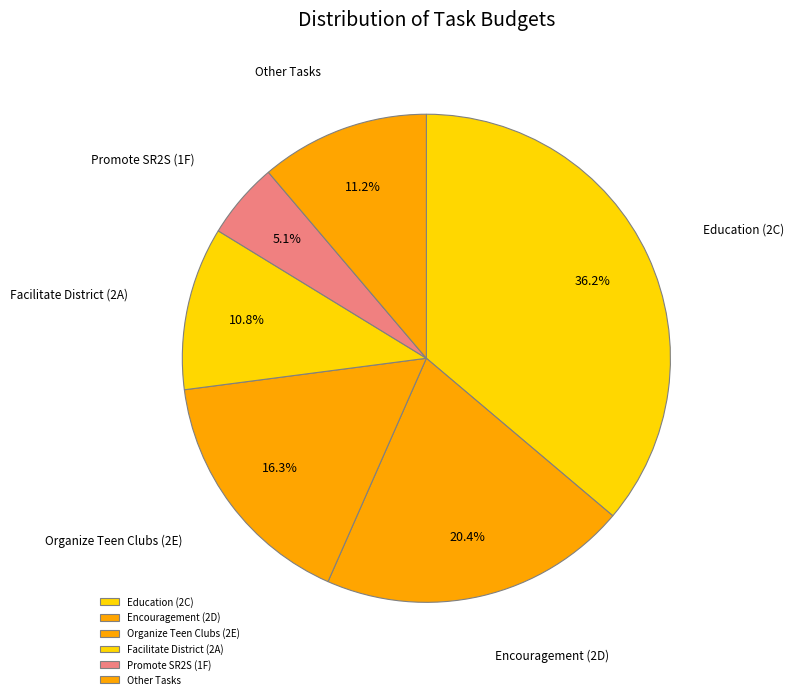

Combined, do Organize Teen Clubs (2E) and Facilitate District (2A) account for over 50%?

No